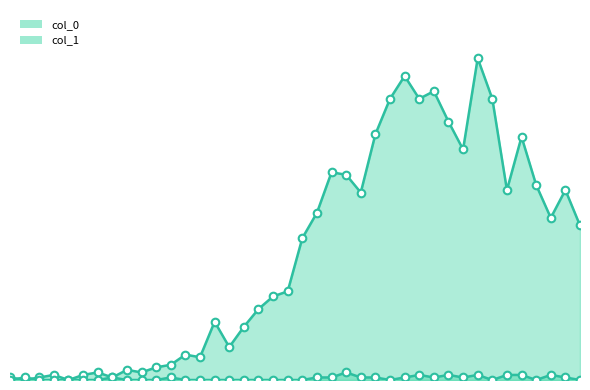

Which series has the largest Y range (max minus min)?

col_0